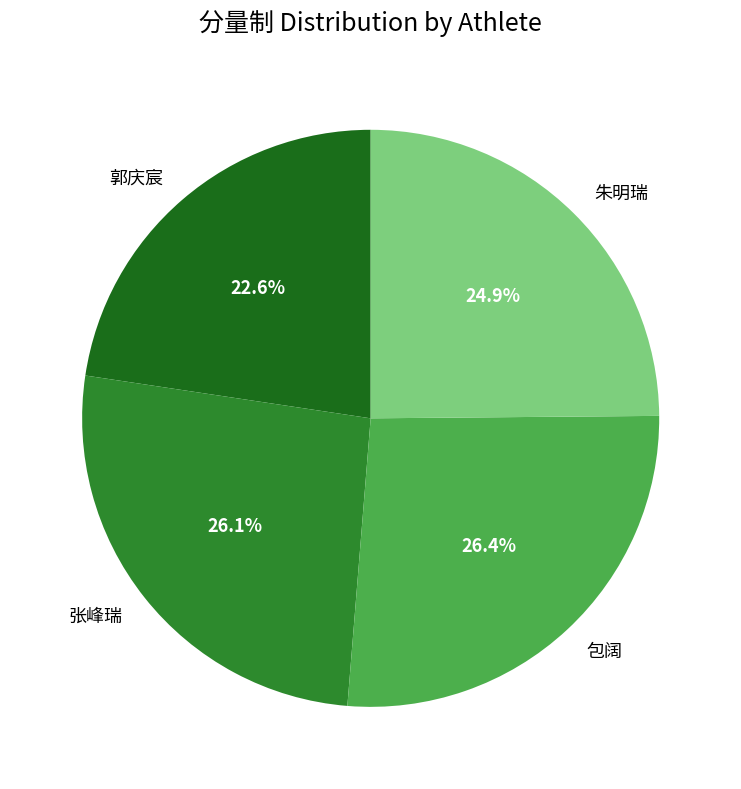

To the nearest percent, what is the difference between the largest and smallest slice percentages?

4%